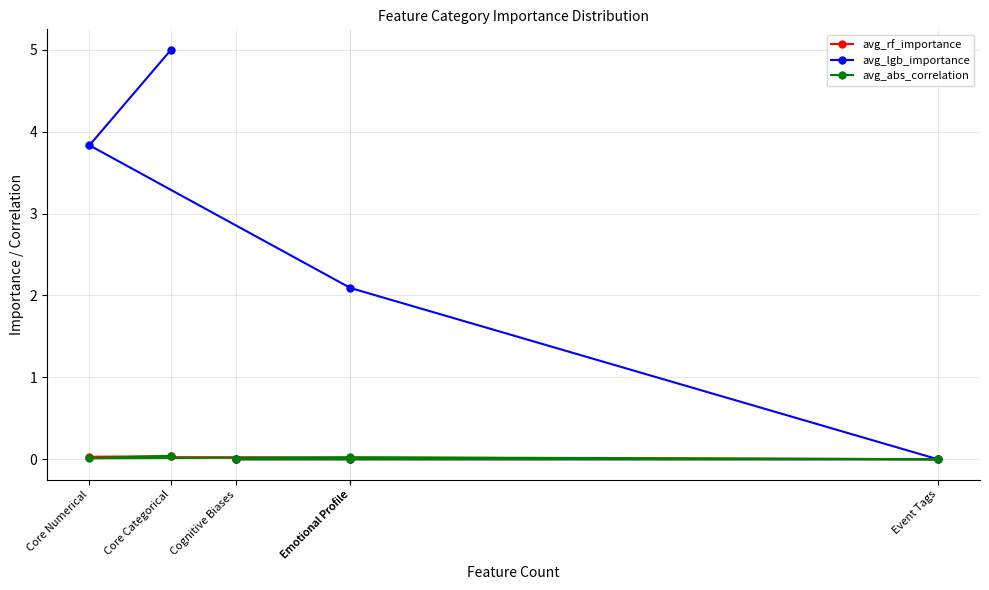

Which has a higher value, Core Numerical or Core Categorical?

Core Categorical